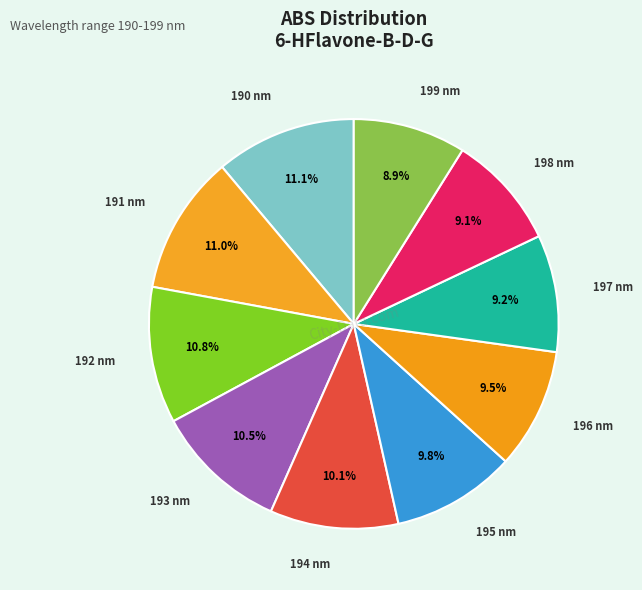

To the nearest percent, what portion does 199 nm represent?

9%